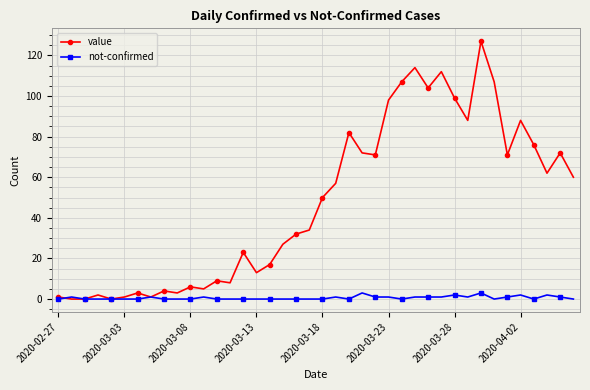

Which series has the widest spread of values?

value